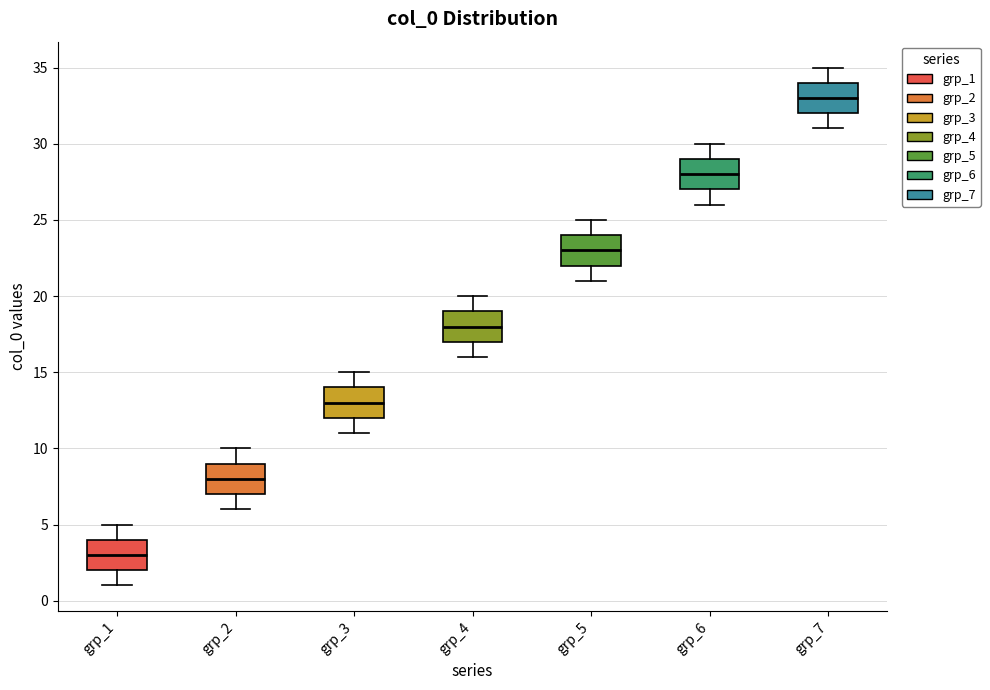

Reading left to right, transcribe this box plot: for each box, give where its median line is, the range the box spans, and where its two whiskers end, as read against the y-axis. The values are not printed on the chart, so give them approximately, as read against the axis.

grp_1: median 3, box 2 to 4, whiskers 1 to 5
grp_2: median 8, box 7 to 9, whiskers 6 to 10
grp_3: median 13, box 12 to 14, whiskers 11 to 15
grp_4: median 18, box 17 to 19, whiskers 16 to 20
grp_5: median 23, box 22 to 24, whiskers 21 to 25
grp_6: median 28, box 27 to 29, whiskers 26 to 30
grp_7: median 33, box 32 to 34, whiskers 31 to 35